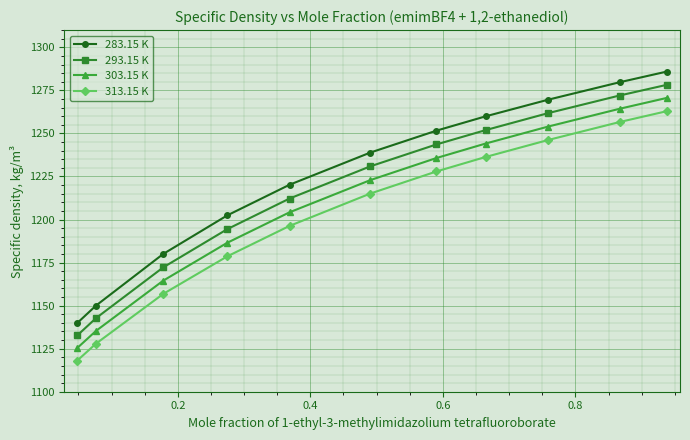

How many data points does each series have?

11